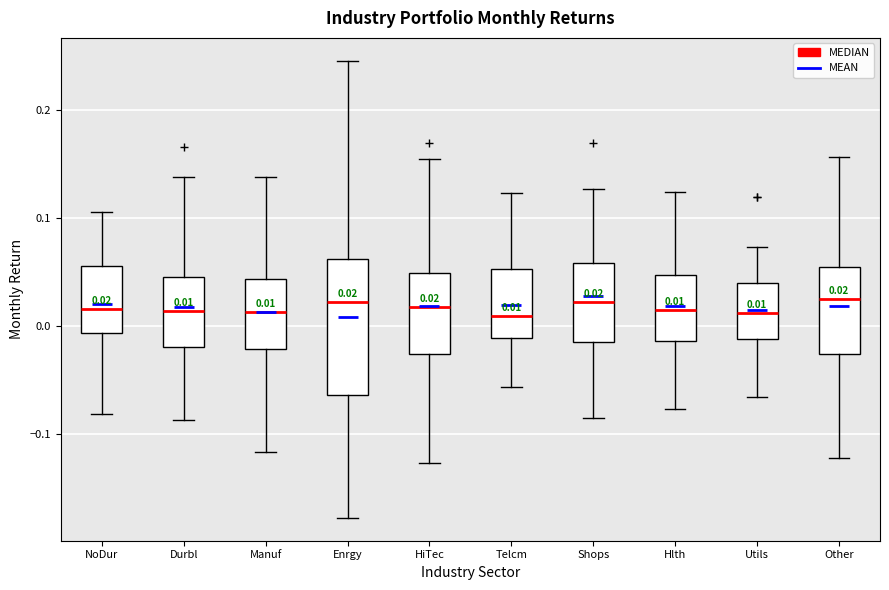

Comparing the boxes themselves (not the whiskers), which one is the tallest?

Enrgy